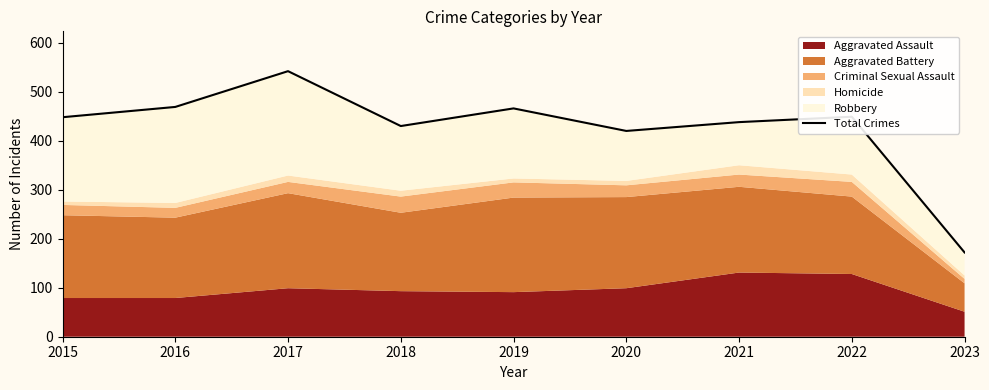

How many data points are less than 448?

4